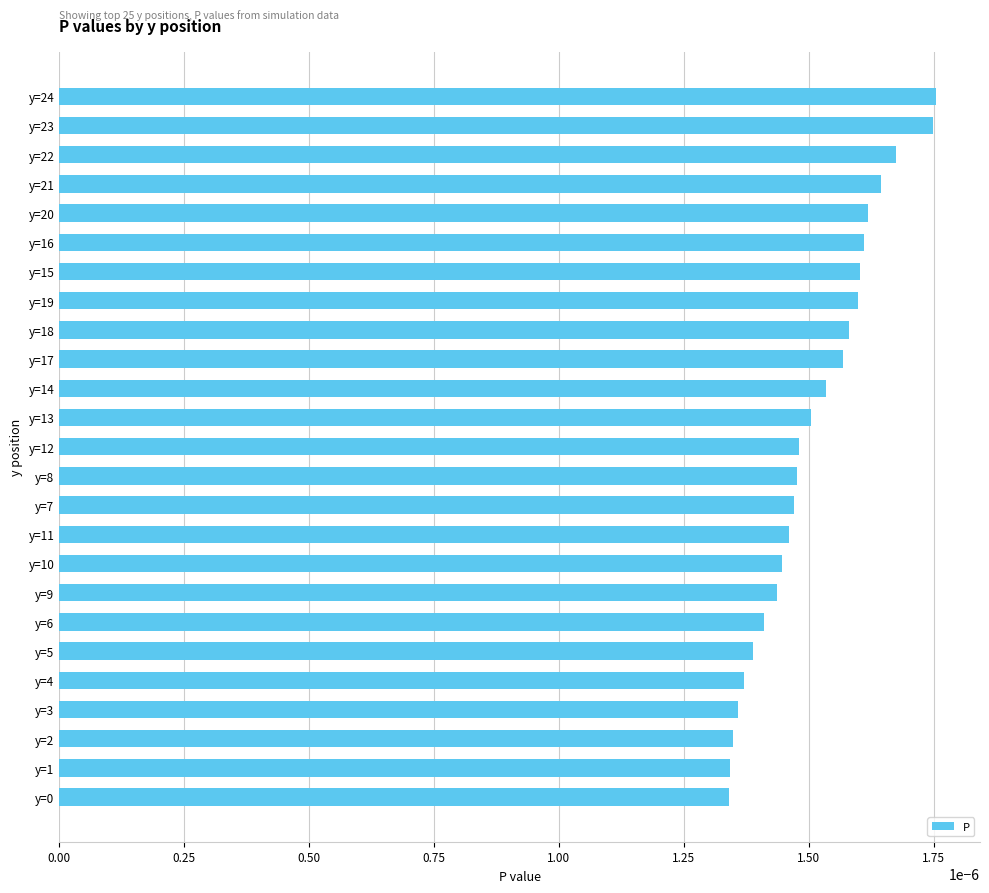

How many values are between 0 and 1?

25